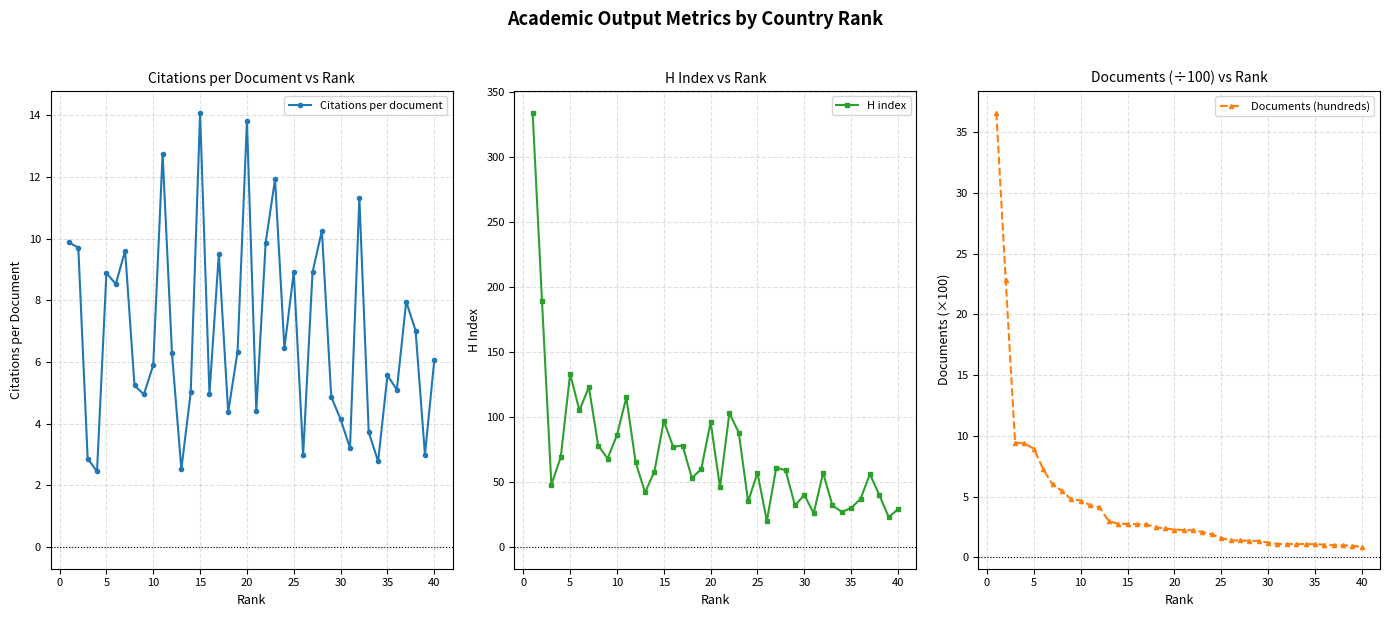

What is the highest value of the Documents (hundreds) series?

36.6